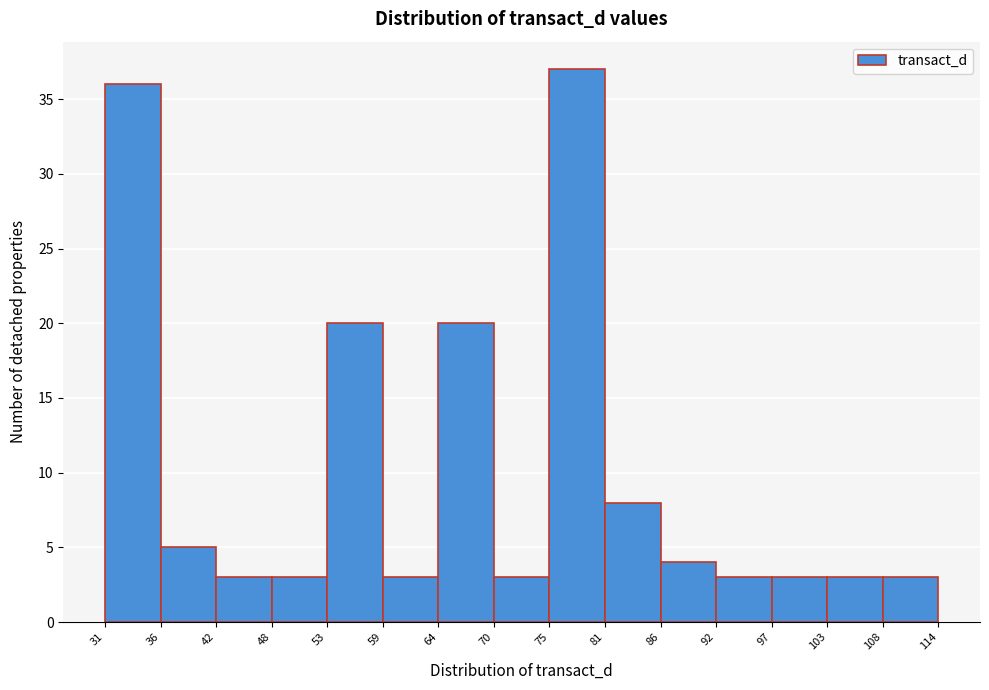

Reading left to right, transcribe this chart: for each bar, give the range it covers on the x-axis and its height. The values are not printed on the chart, so give them approximately, as read against the axis.

31 to 36: 36
36 to 42: 5
42 to 48: 3
48 to 53: 3
53 to 59: 20
59 to 64: 3
64 to 70: 20
70 to 75: 3
75 to 81: 37
81 to 86: 8
86 to 92: 4
92 to 97: 3
97 to 103: 3
103 to 108: 3
108 to 114: 3